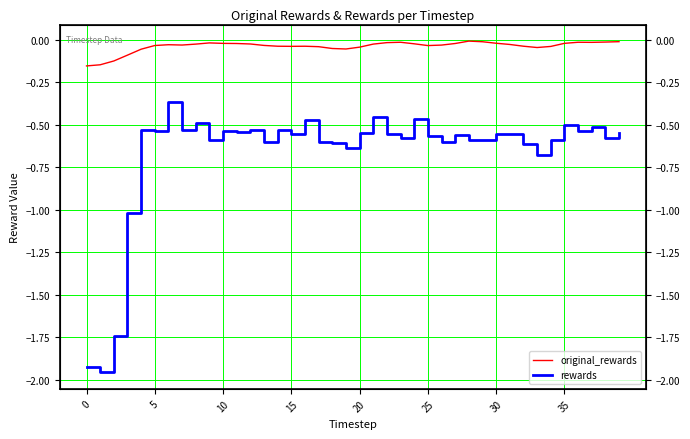

Rank the series by their maximum value, from lowest to highest.

rewards, original_rewards